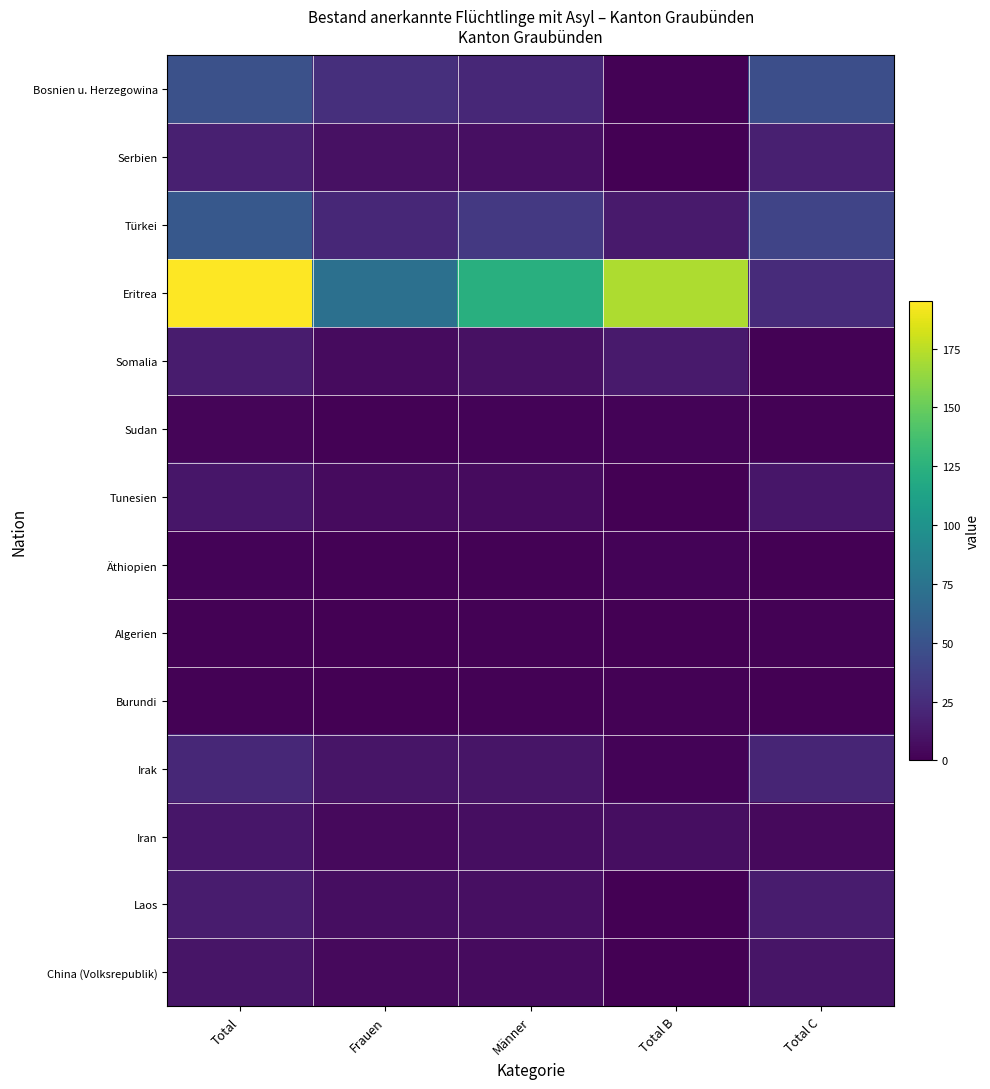

Reading right to left, what are all the values shown in this chart?

Bosnien u. Herzegowina: Total C=47	Total B=1	Männer=22	Frauen=26	Total=48
Serbien: Total C=17	Total B=0	Männer=8	Frauen=9	Total=17
Türkei: Total C=40	Total B=14	Männer=32	Frauen=22	Total=54
Eritrea: Total C=24	Total B=171	Männer=123	Frauen=72	Total=195
Somalia: Total C=1	Total B=14	Männer=9	Frauen=6	Total=15
Sudan: Total C=1	Total B=2	Männer=2	Frauen=1	Total=3
Tunesien: Total C=12	Total B=0	Männer=6	Frauen=6	Total=12
Äthiopien: Total C=0	Total B=2	Männer=1	Frauen=1	Total=2
Algerien: Total C=1	Total B=0	Männer=1	Frauen=0	Total=1
Burundi: Total C=0	Total B=1	Männer=1	Frauen=0	Total=1
Irak: Total C=20	Total B=2	Männer=11	Frauen=11	Total=22
Iran: Total C=5	Total B=7	Männer=7	Frauen=5	Total=12
Laos: Total C=15	Total B=0	Männer=8	Frauen=7	Total=15
China (Volksrepublik): Total C=11	Total B=0	Männer=6	Frauen=5	Total=11